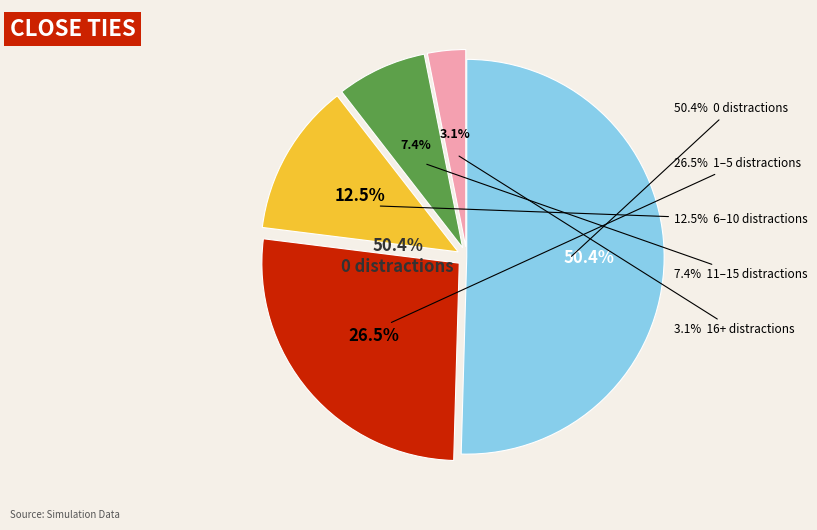

Is there any slice that represents more than half of the pie?

No